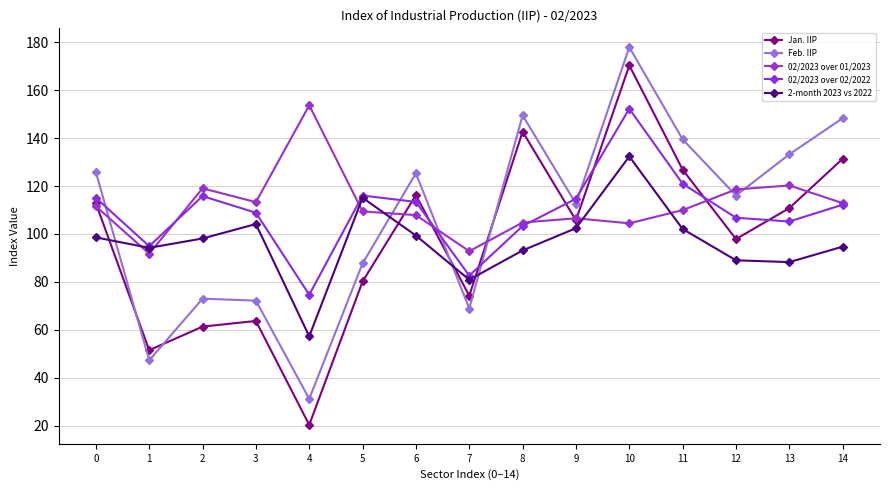

What is the sum of the 02/2023 over 01/2023 values at 1 and 8?

196.5